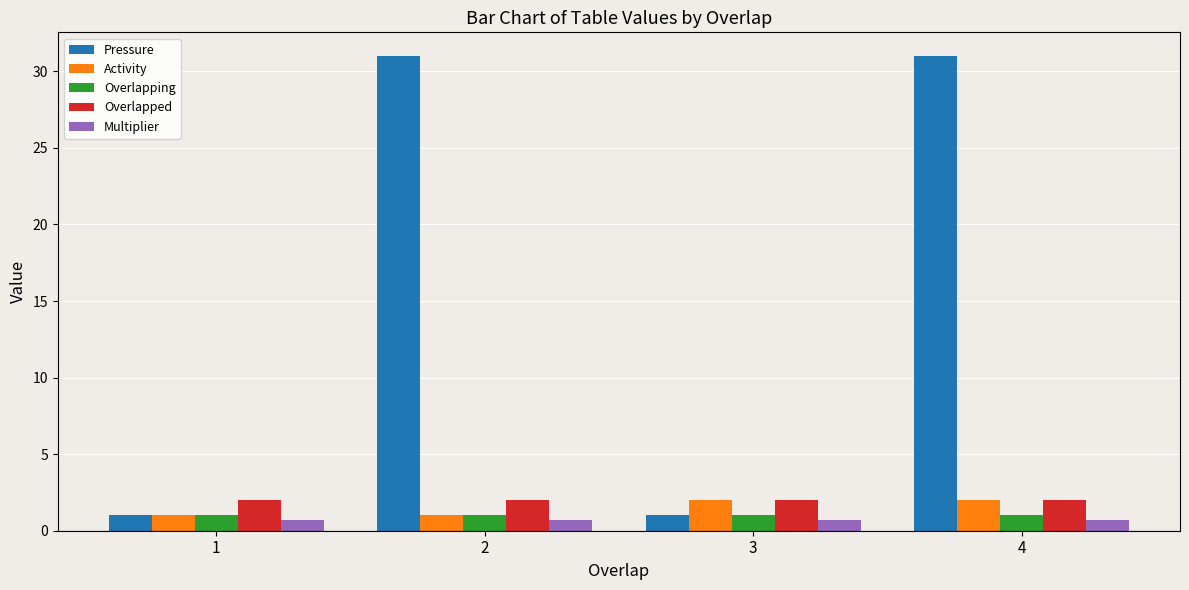

Reading left to right, list all the values displayed in this chart.

Pressure: 1.0	31.0	1.0	31.0
Activity: 1.0	1.0	2.0	2.0
Overlapping: 1.0	1.0	1.0	1.0
Overlapped: 2.0	2.0	2.0	2.0
Multiplier: 0.7	0.7	0.7	0.7